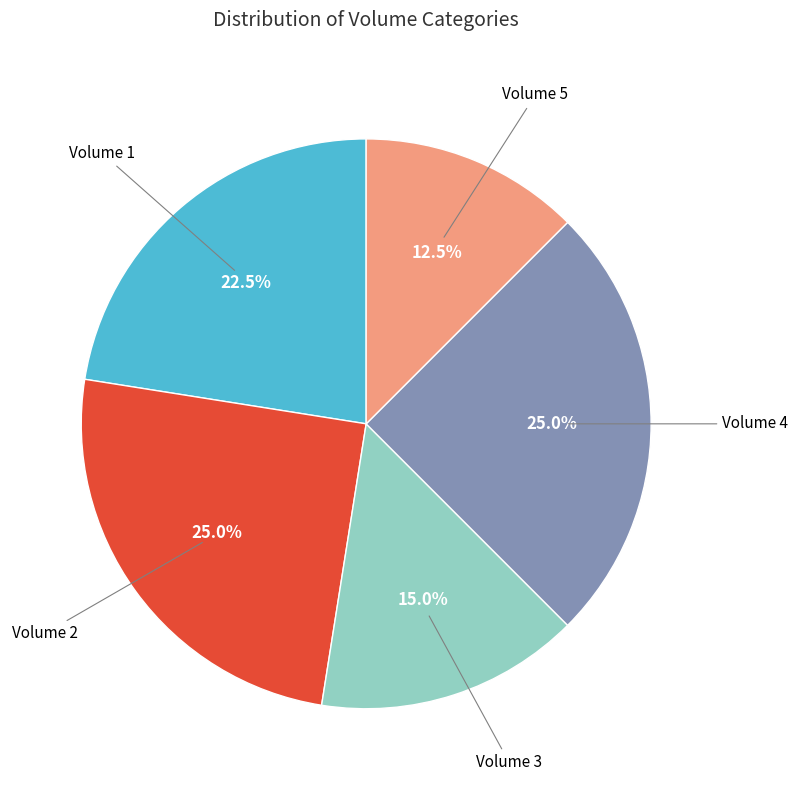

Does any single category account for the majority?

No